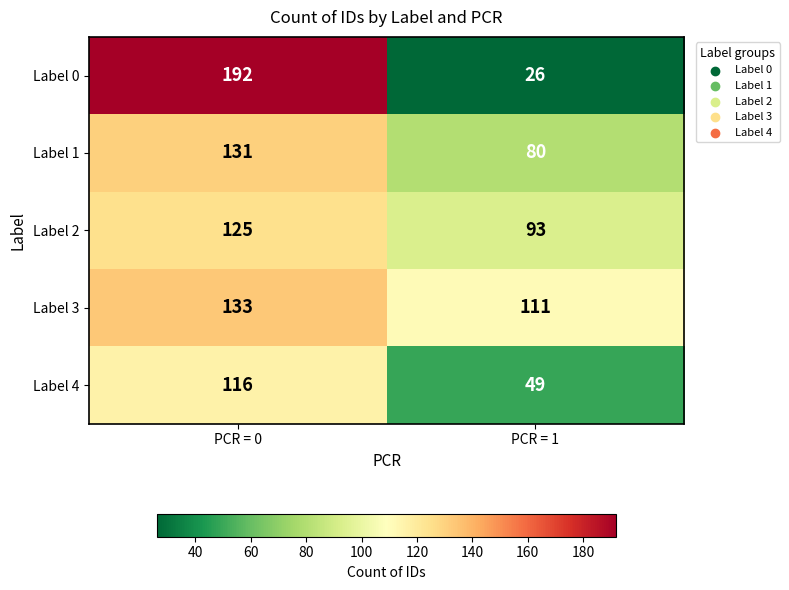

Which series has the largest range (max minus min)?

Label 0